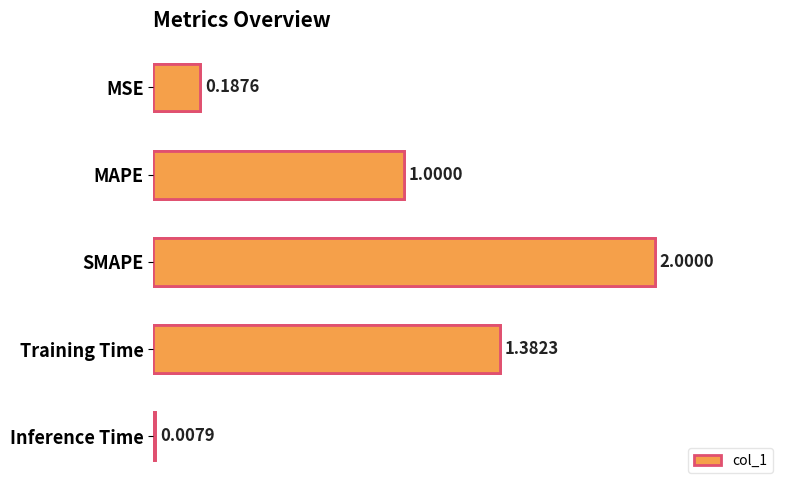

What is the greatest value displayed?

2.0